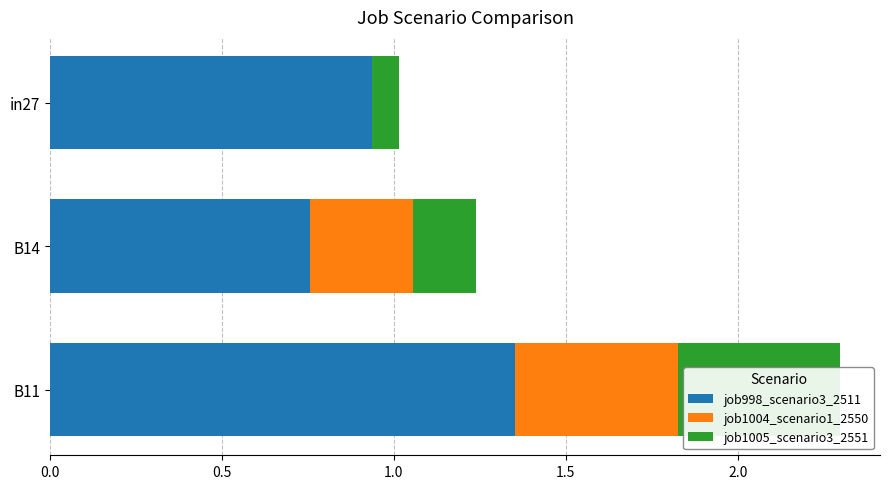

The value of job998_scenario3_2511 at B14 is 1.3. True or false?

False